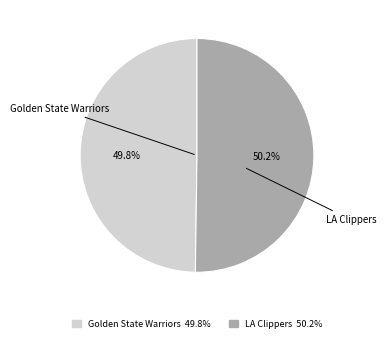

Count the number of slices in the pie.

2